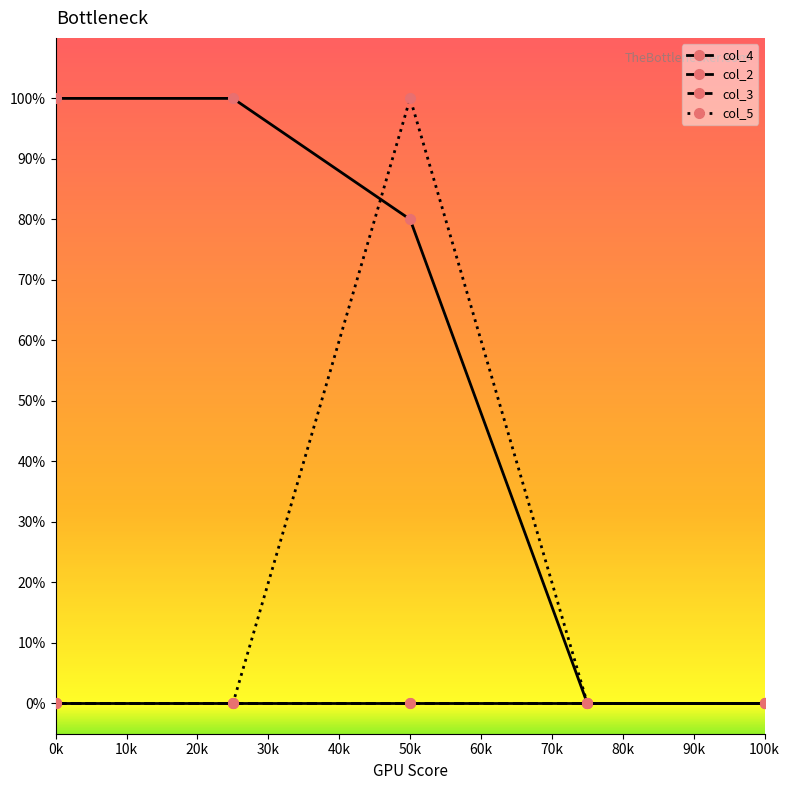

Does the chart have visible grid lines?

No